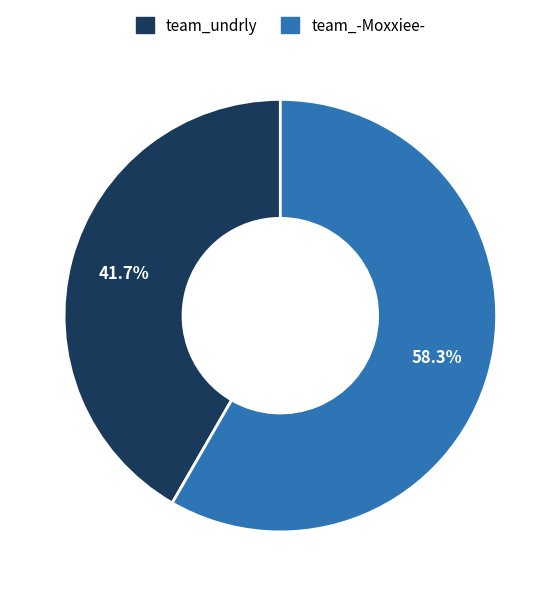

Count the number of slices in the pie.

2